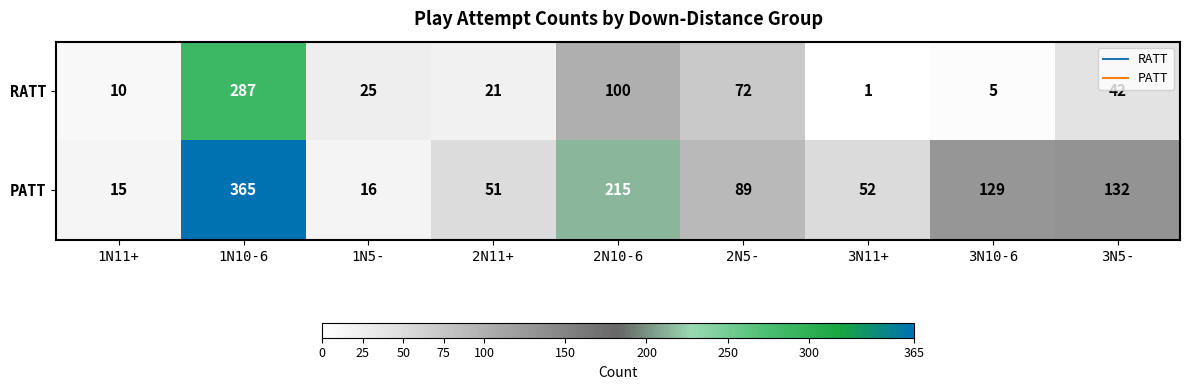

Is it true that PATT equals 360 at 2N10-6?

False